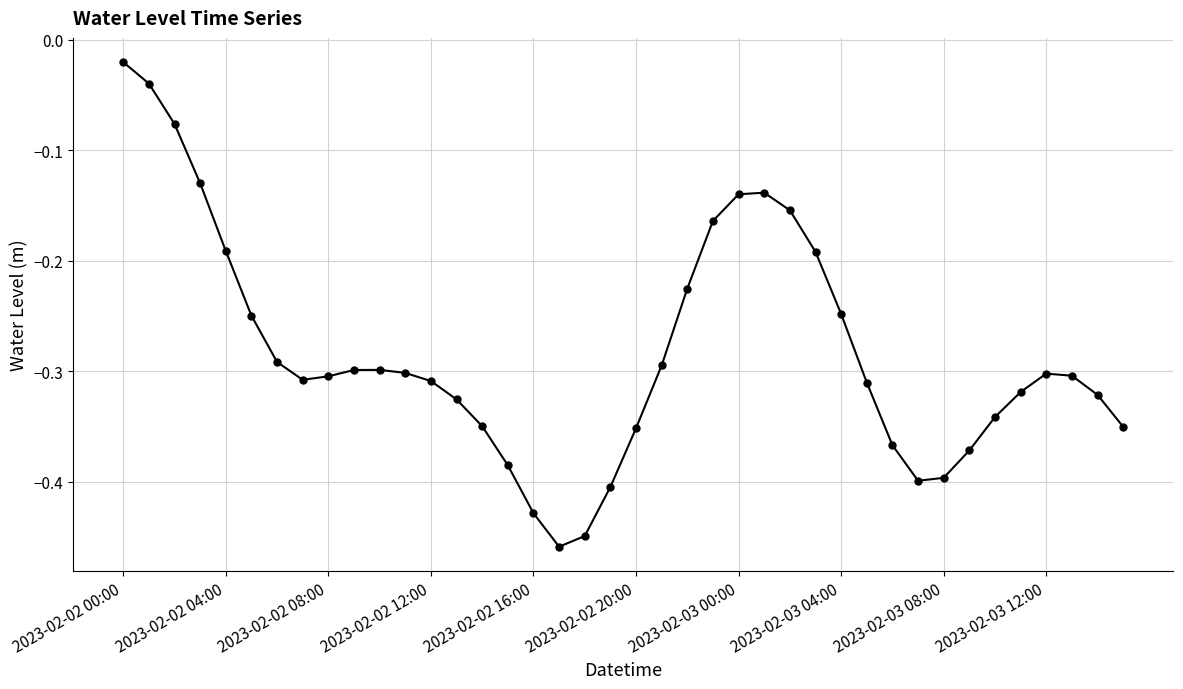

What is the sum of all values?

-11.3